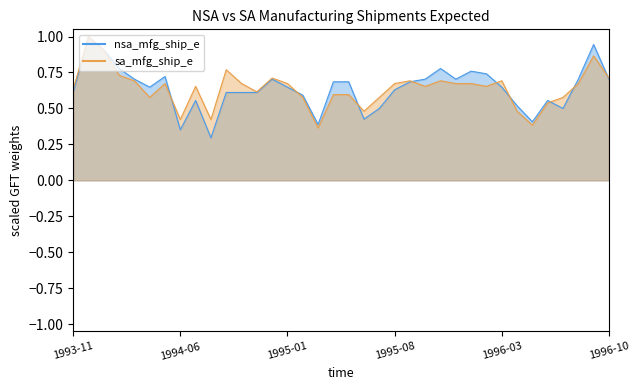

After their last crossing, which series has the higher values: sa_mfg_ship_e or nsa_mfg_ship_e?

sa_mfg_ship_e